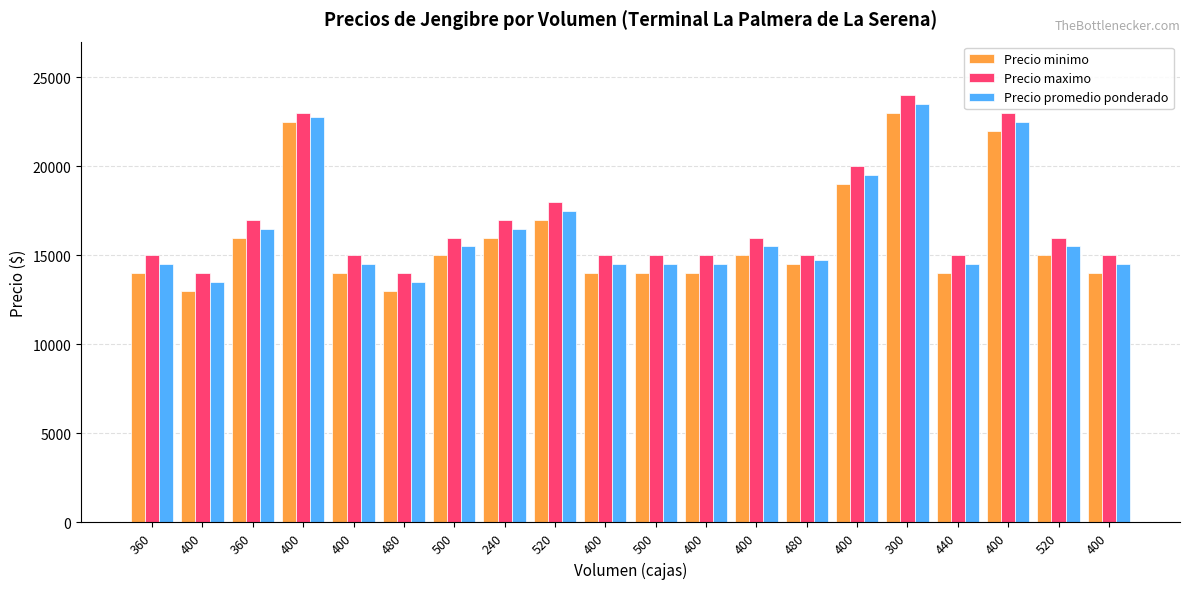

List the series in order of their overall mean, lowest first.

Precio minimo, Precio promedio ponderado, Precio maximo